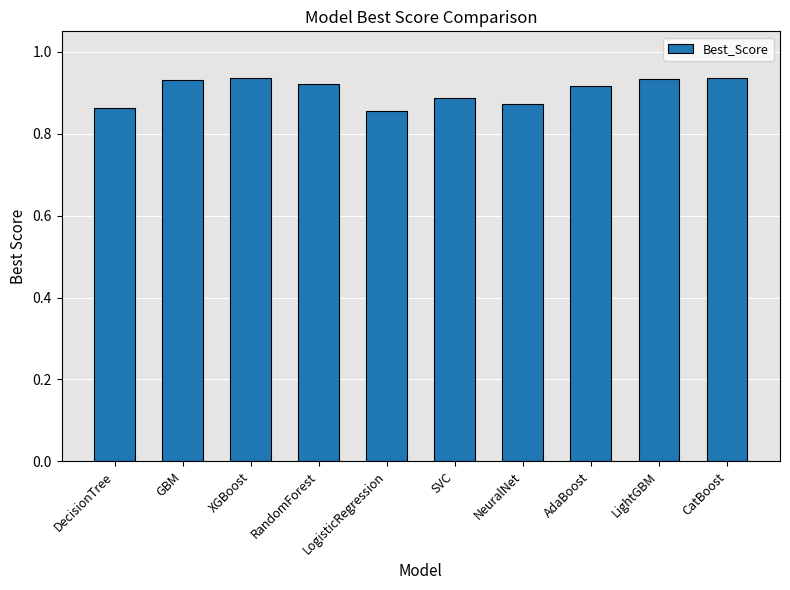

True or false: the data shows 0.4 at LightGBM.

False